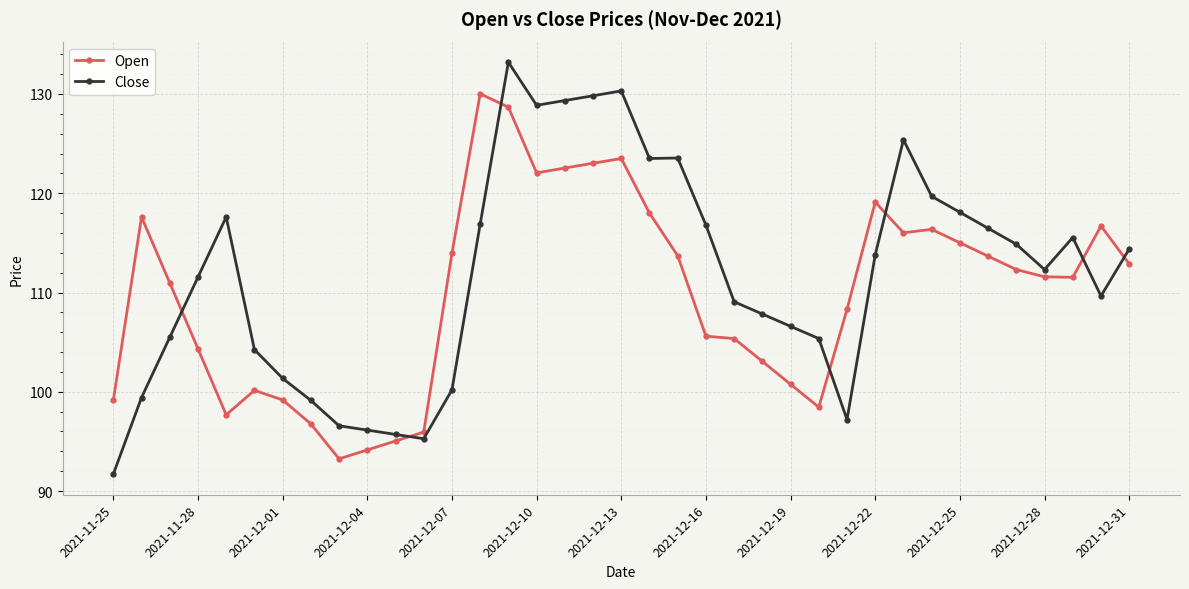

After their last crossing, which series has the higher values: Open or Close?

Close